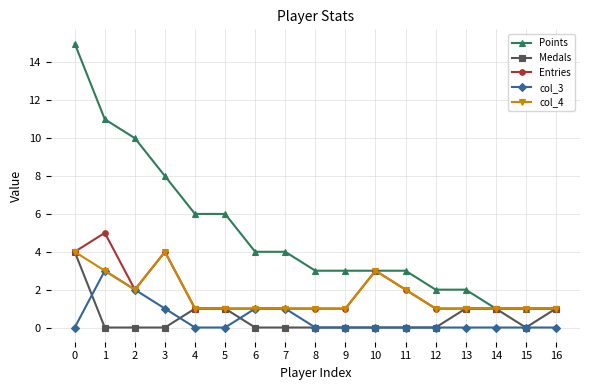

What is the spread (max minus min) of values at 12?

2